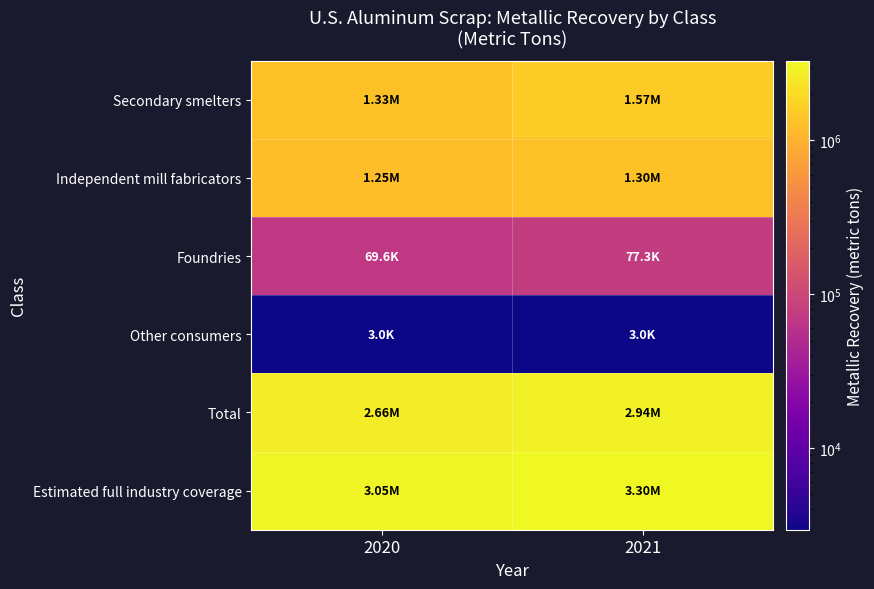

Between 2021 and 2020, which is larger?

2021